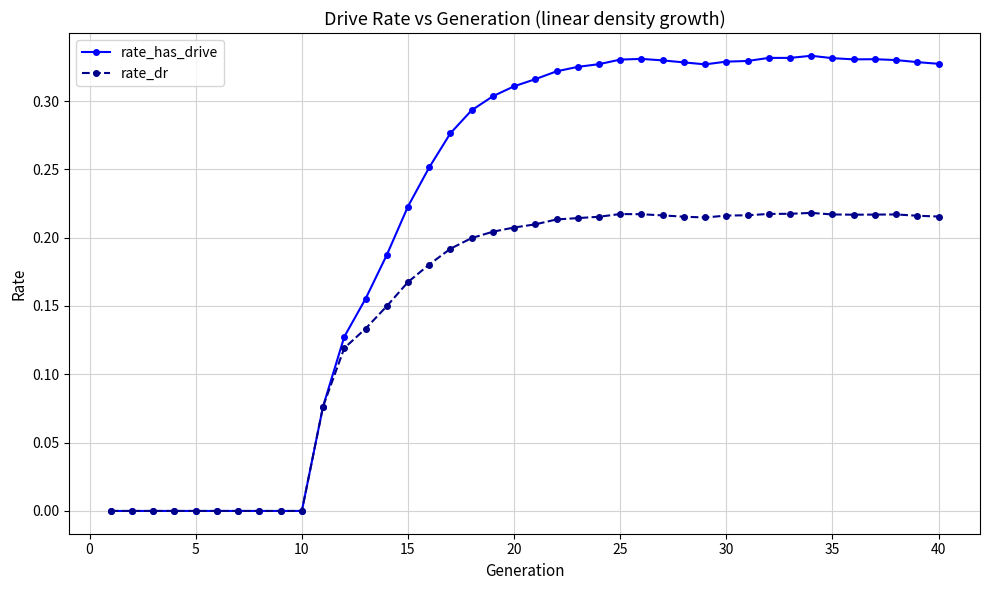

Which series has the largest range (max minus min)?

rate_has_drive